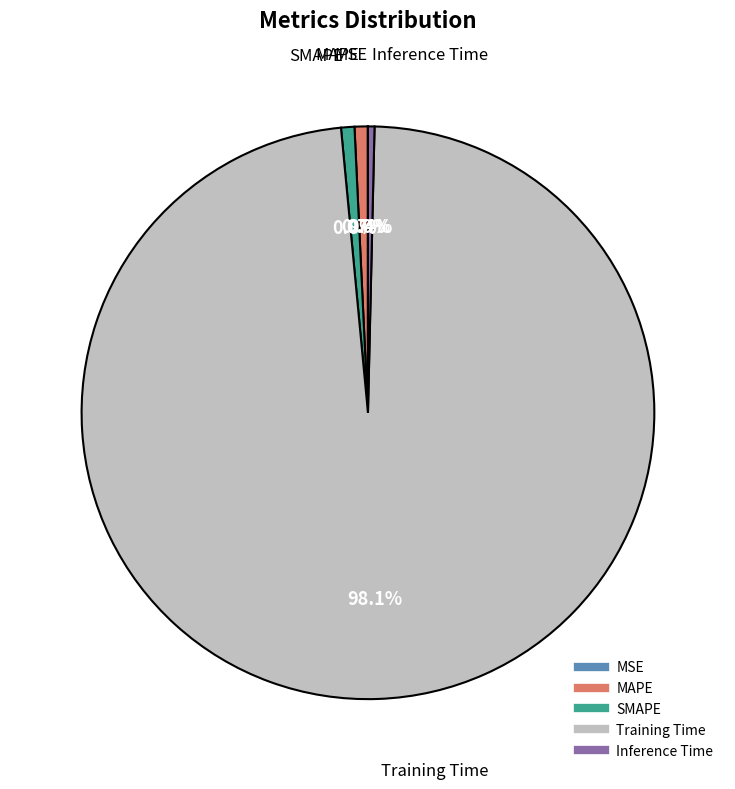

What is the largest slice in the pie chart?

Training Time